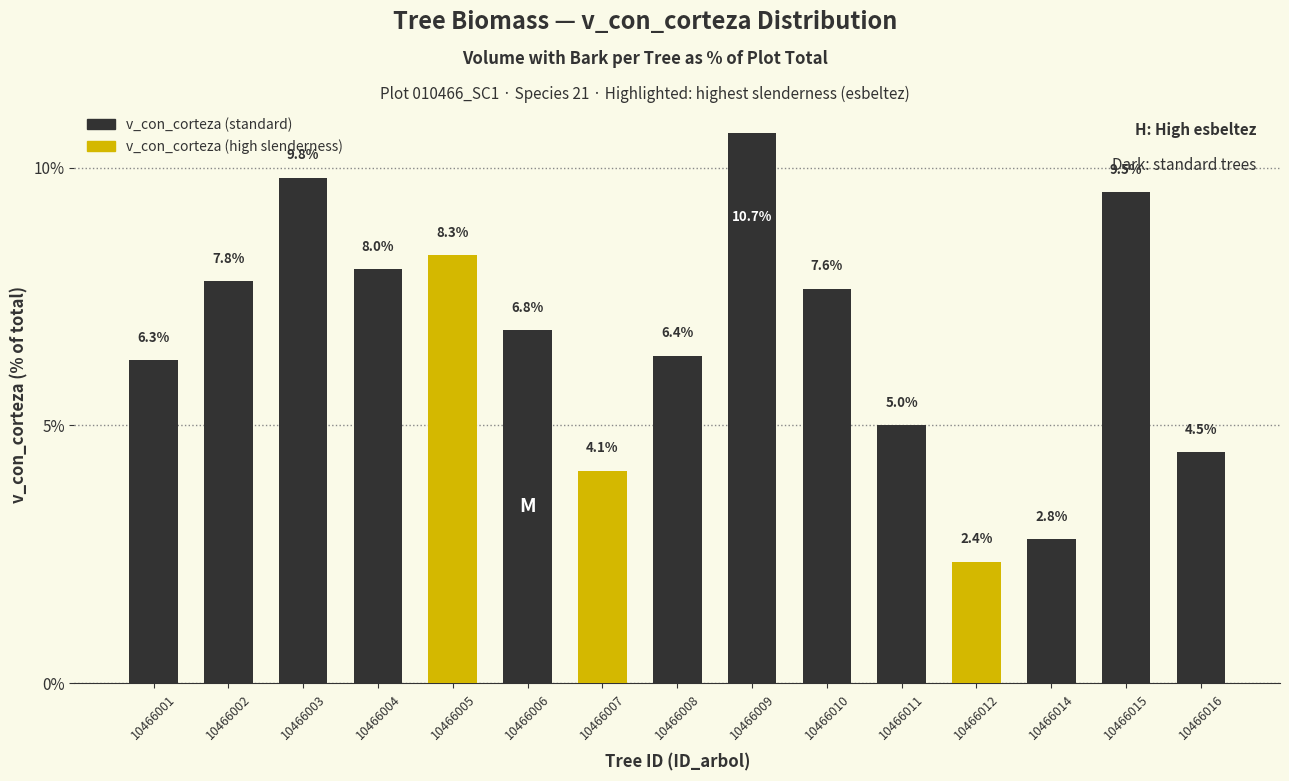

Reading left to right, what are all the values shown in this chart?

10466001=6.3	10466002=7.8	10466003=9.8	10466004=8.0	10466005=8.3	10466006=6.8	10466007=4.1	10466008=6.4	10466009=10.7	10466010=7.6	10466011=5.0	10466012=2.4	10466014=2.8	10466015=9.5	10466016=4.5